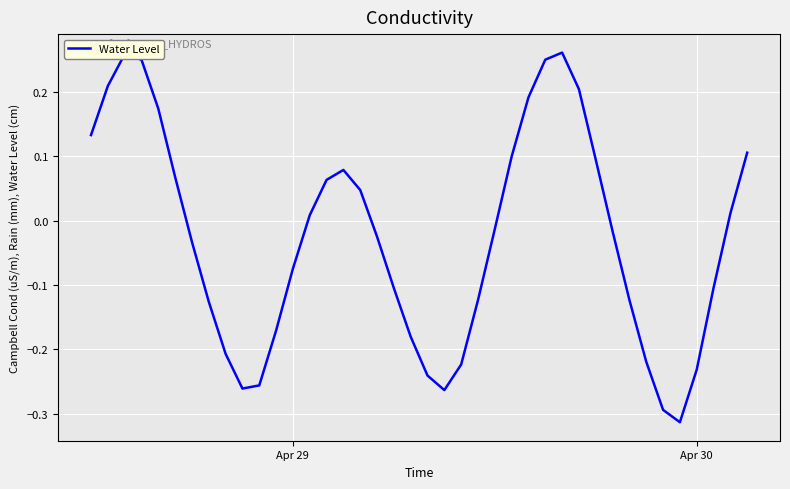

What is the difference between the maximum and minimum values?

0.6